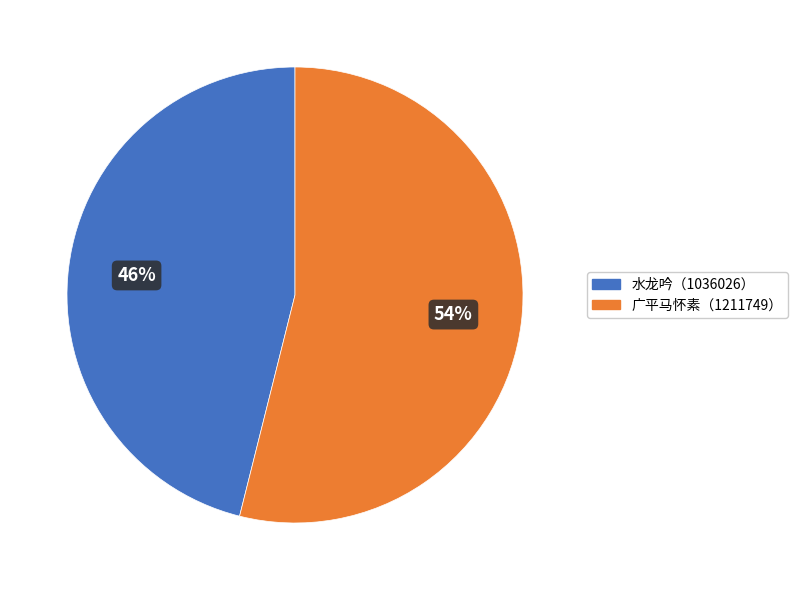

What percentage is the 水龙吟（1036026） slice, to the nearest percent?

46%